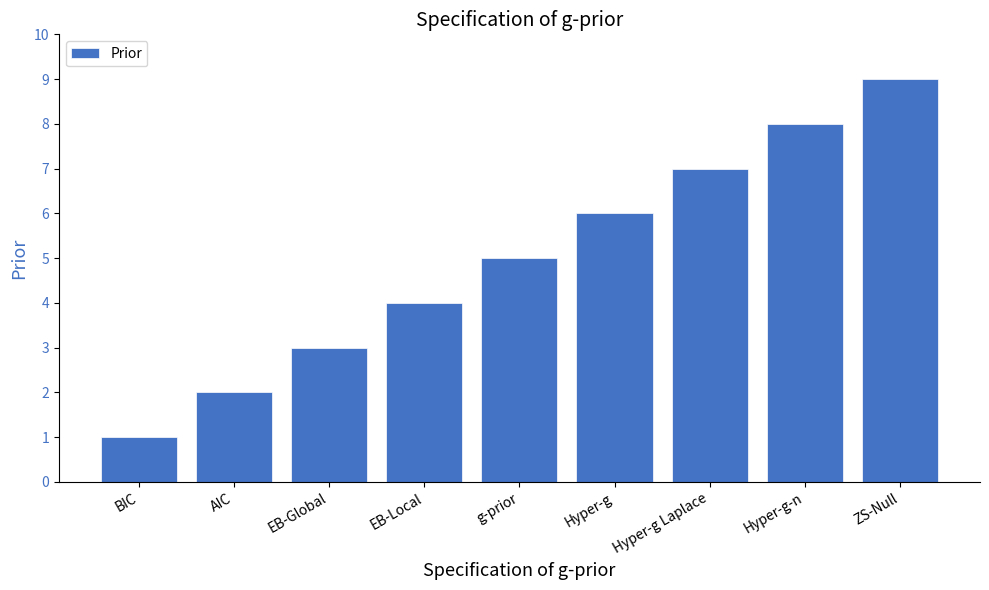

Between Hyper-g and AIC, which is larger?

Hyper-g